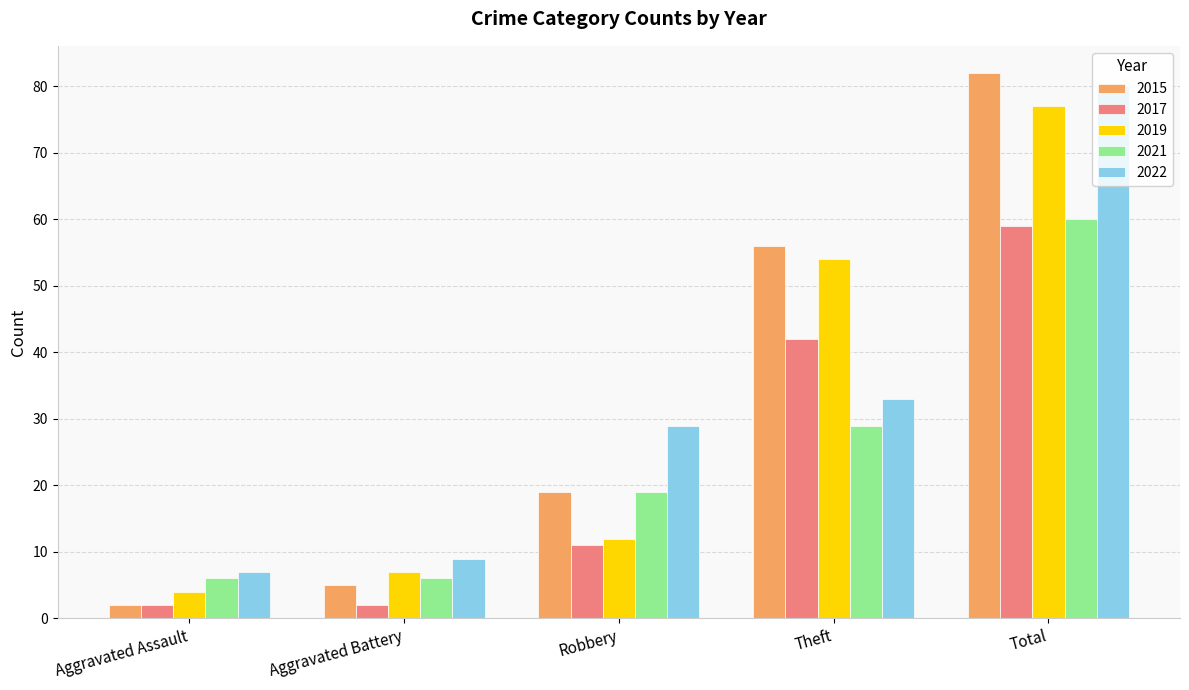

Which series has the largest range (max minus min)?

2015